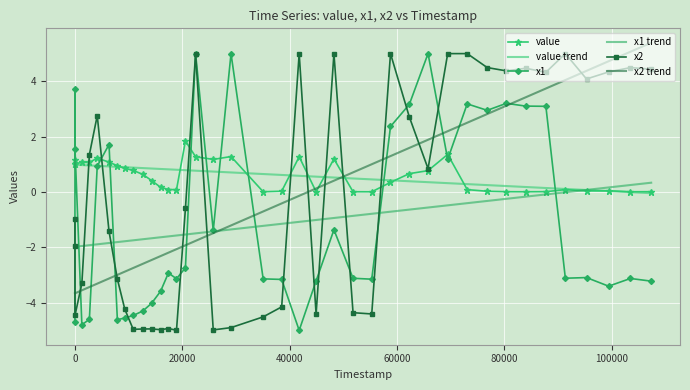

Which series ends up on top after the final intersection of x2 trend and x2?

x2 trend